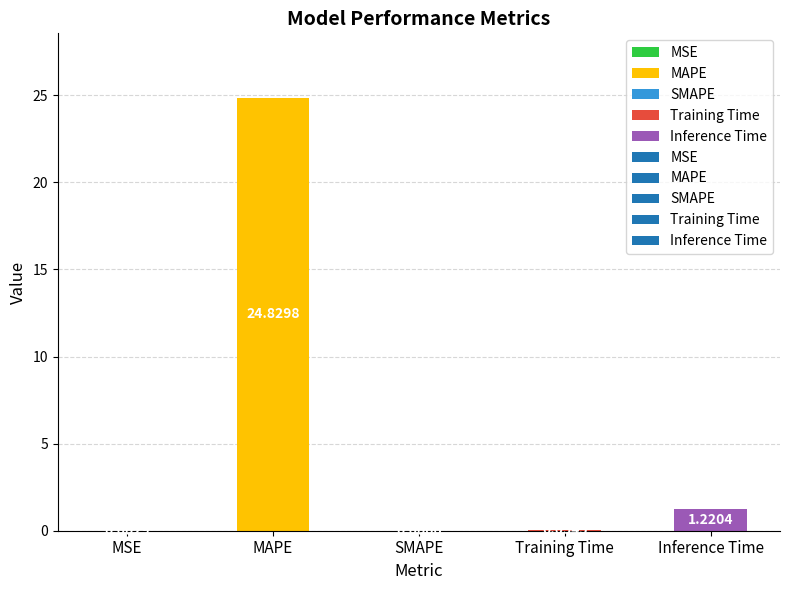

Where is the data nearest to the value 12?

Inference Time